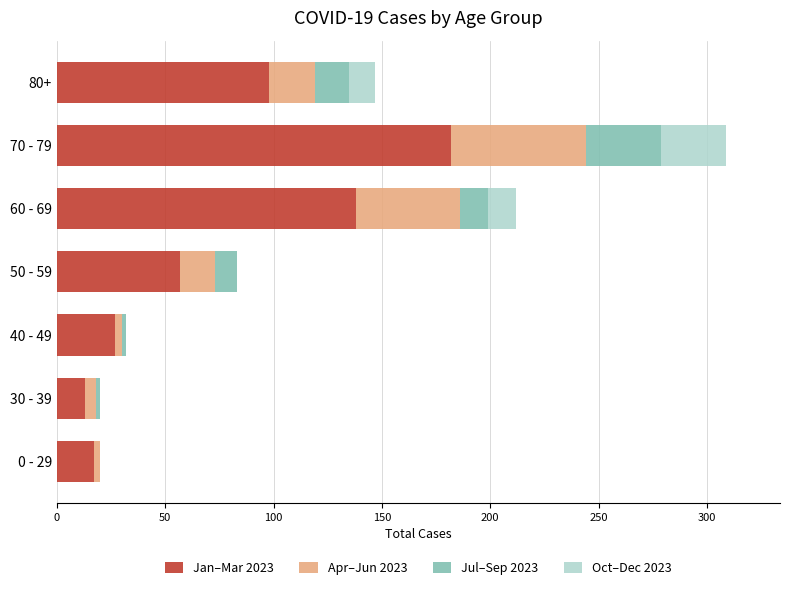

What is the highest value of the Jan–Mar 2023 series?

182